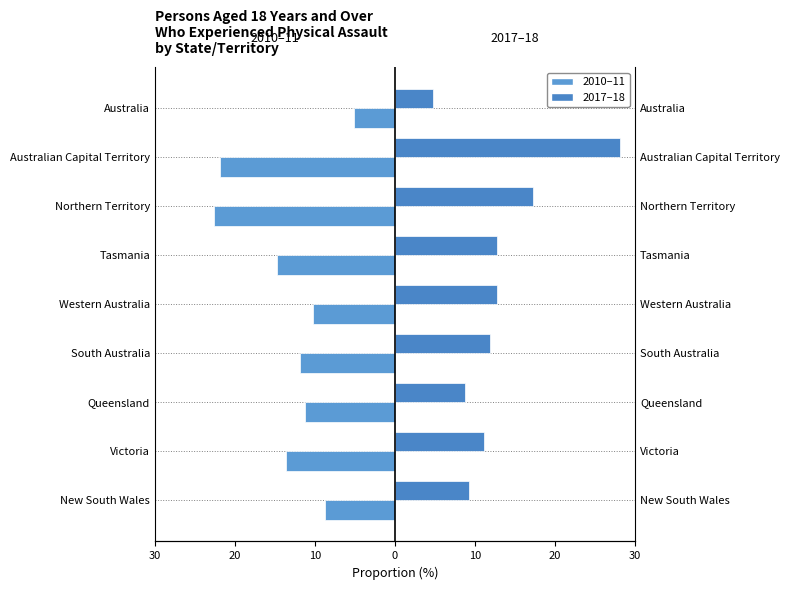

Is the value of Physical assault 2010-11 at Victoria greater than the value of Physical assault 2017-18 at Tasmania?

No